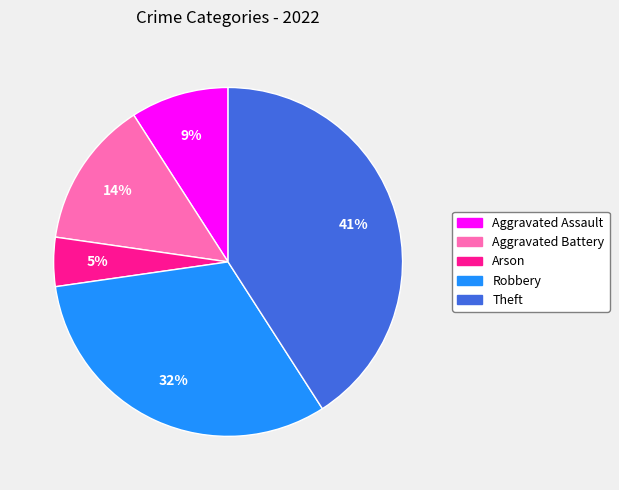

True or false: Aggravated Battery accounts for 14% of the total.

True